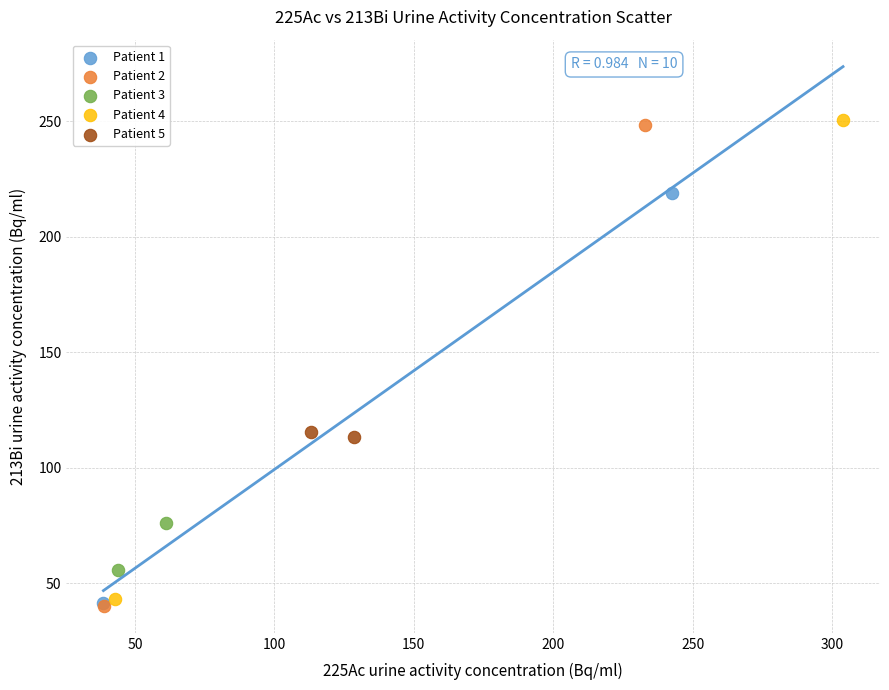

Which series contains the highest Y value?

Patient 4